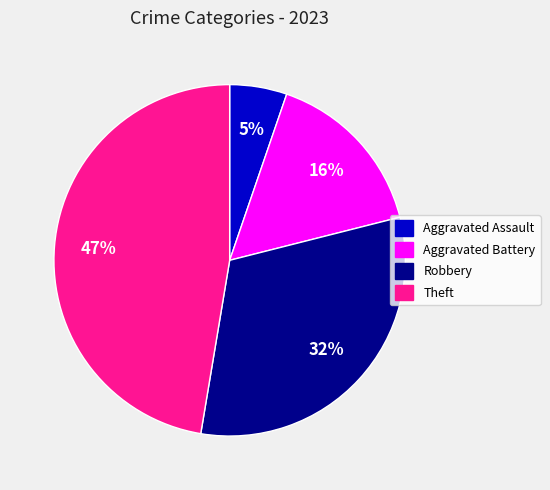

Is there a majority slice in this chart?

No